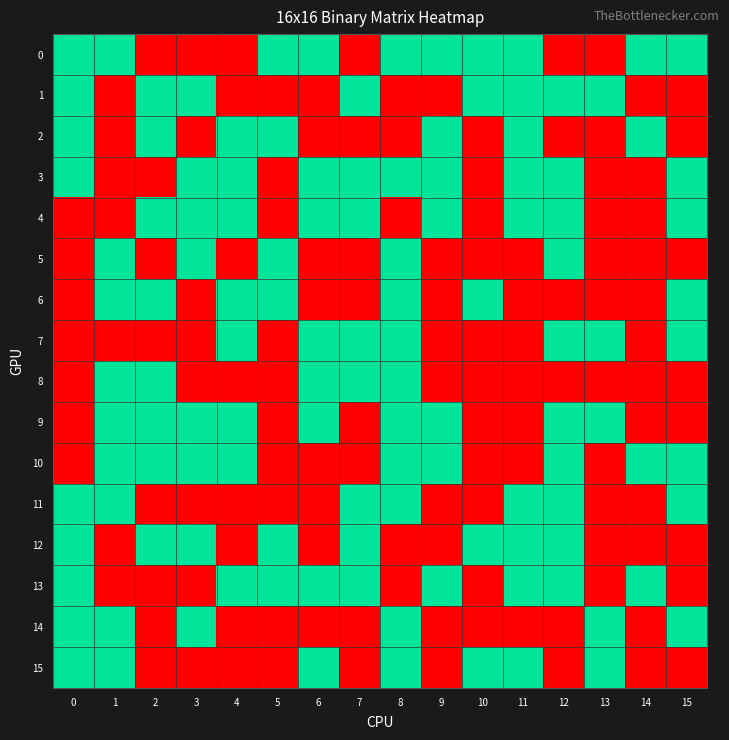

What is the difference between the highest and lowest values at 8?

1